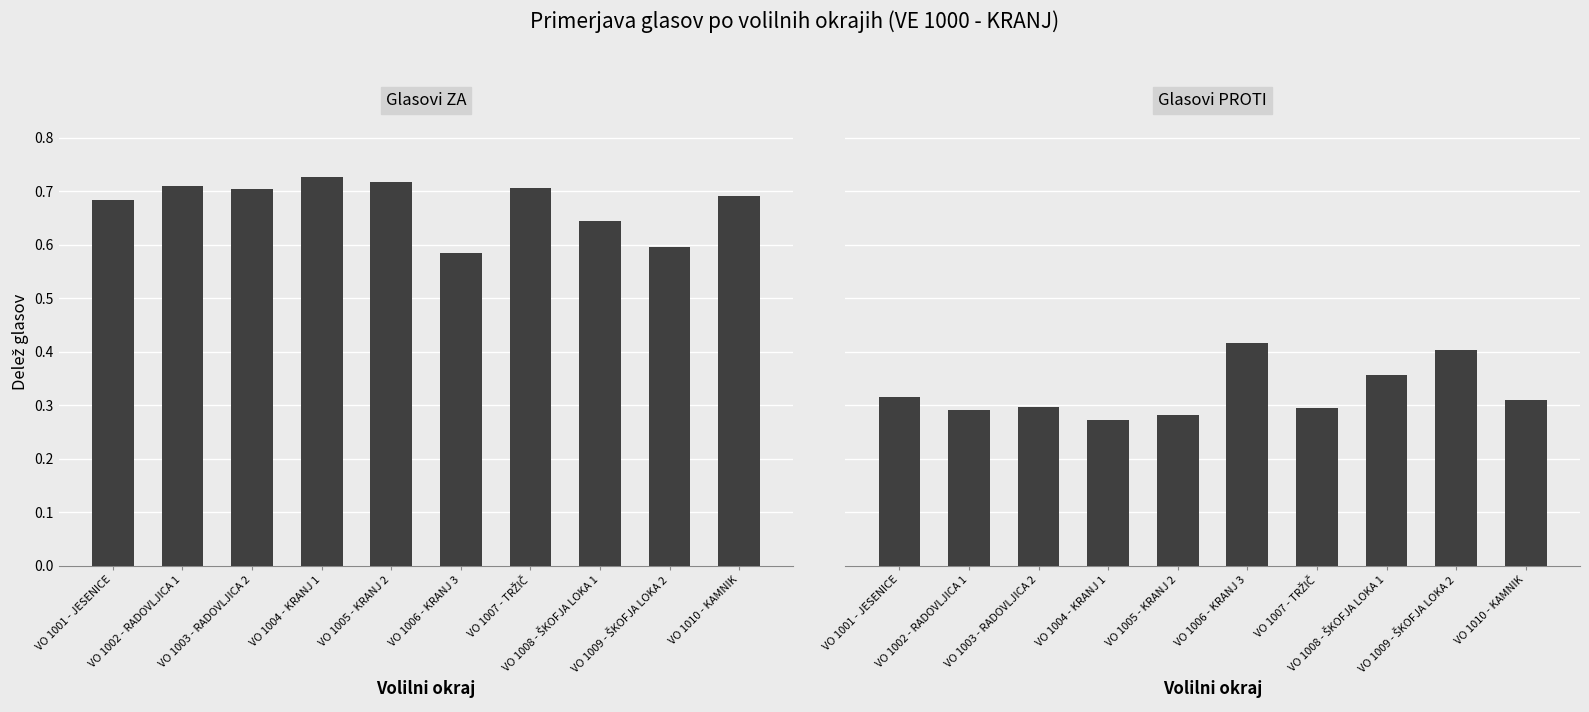

How many groups of bars are there?

10